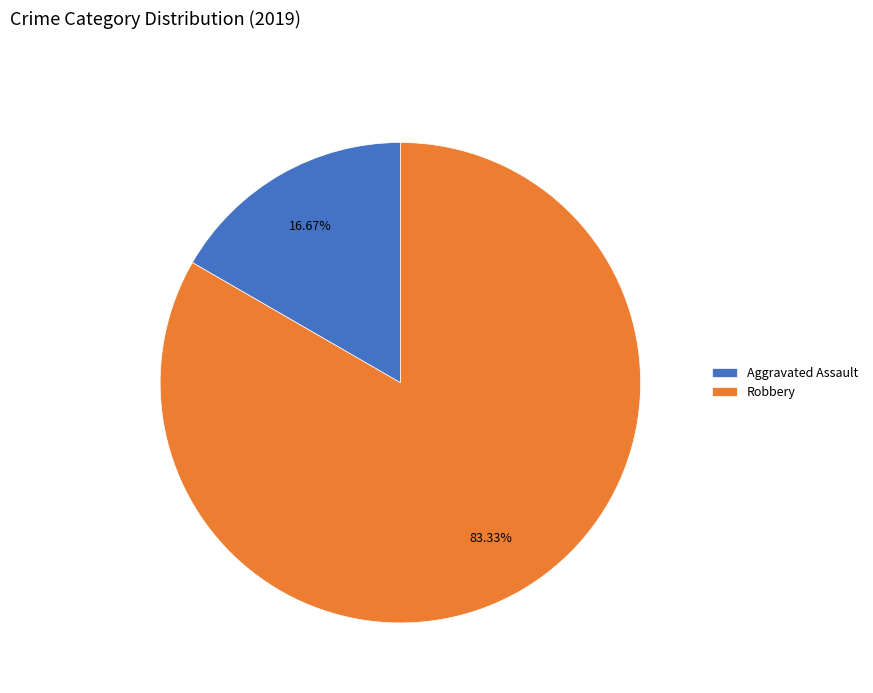

Which has a higher value, Aggravated Assault or Robbery?

Robbery